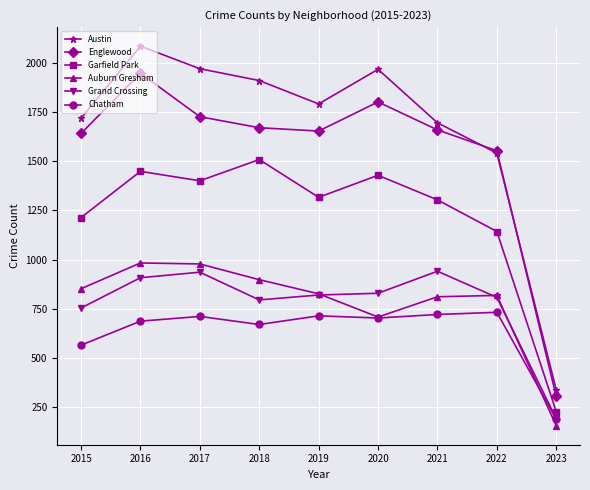

Is it true that Englewood equals 490 at 2016?

False